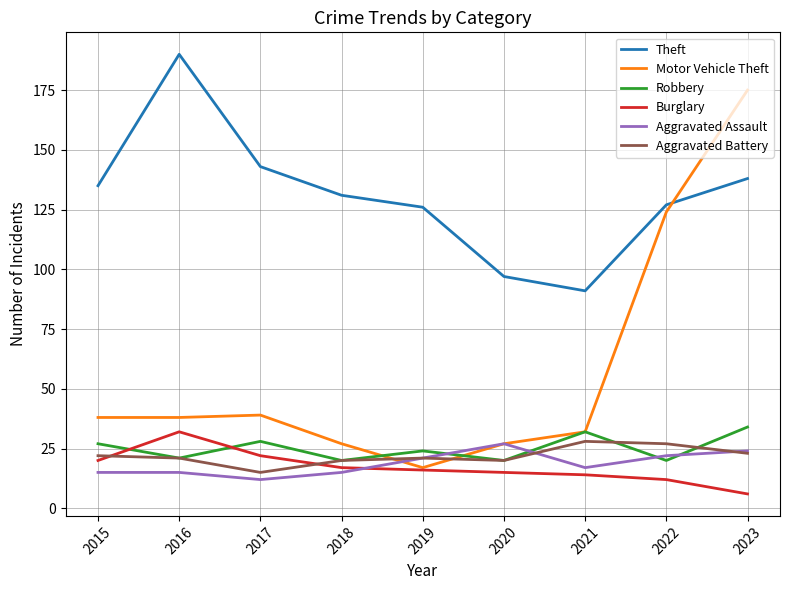

True or false: Theft and Motor Vehicle Theft cross at least once.

True